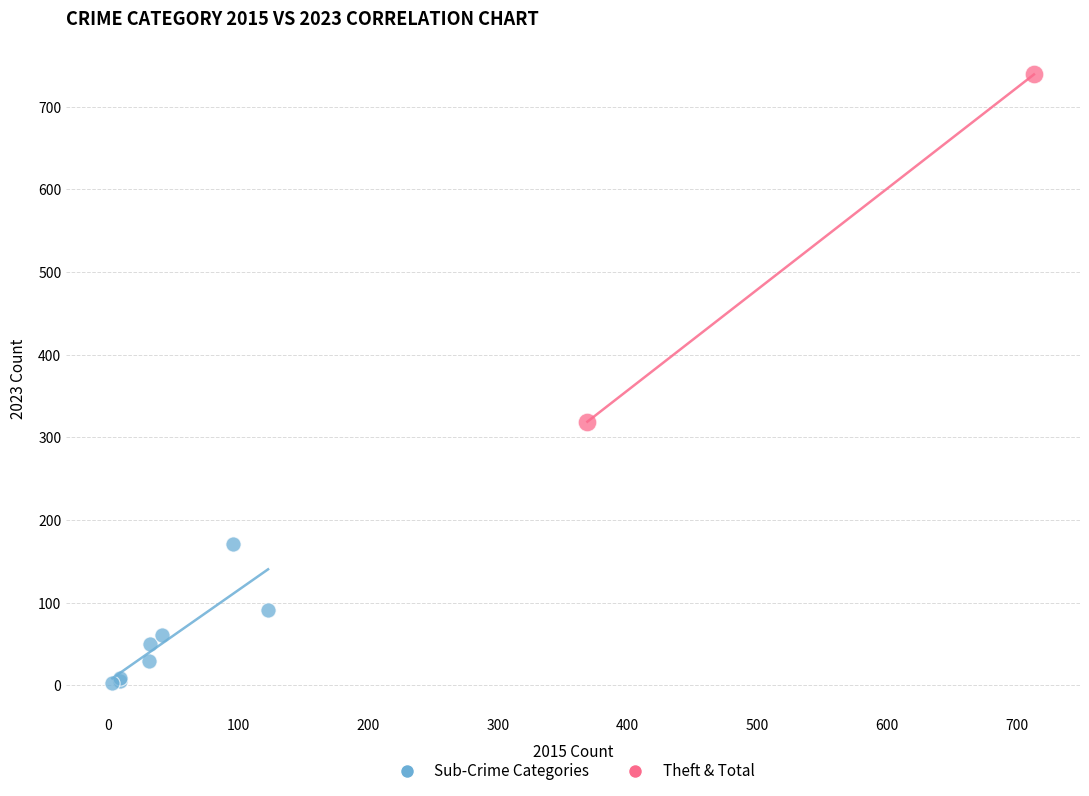

Which series contains the lowest Y value?

Sub-Crime Categories